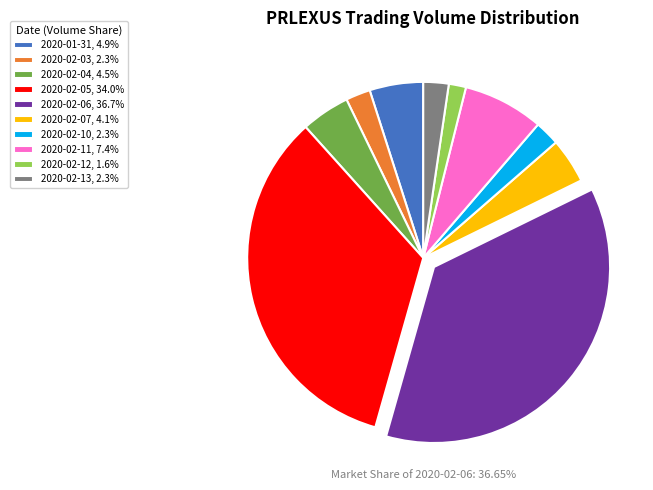

Do 2020-02-04, 4.5% and 2020-02-13, 2.3% together represent more than half of the pie?

No